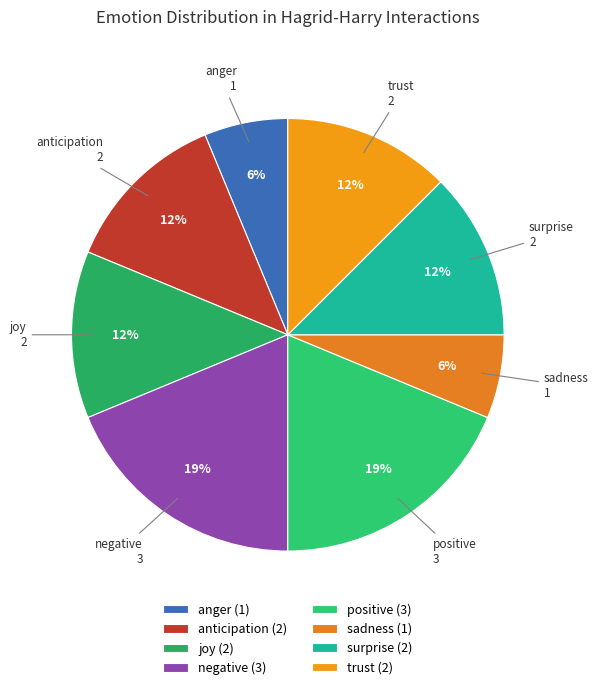

How many segments does this pie chart have?

8